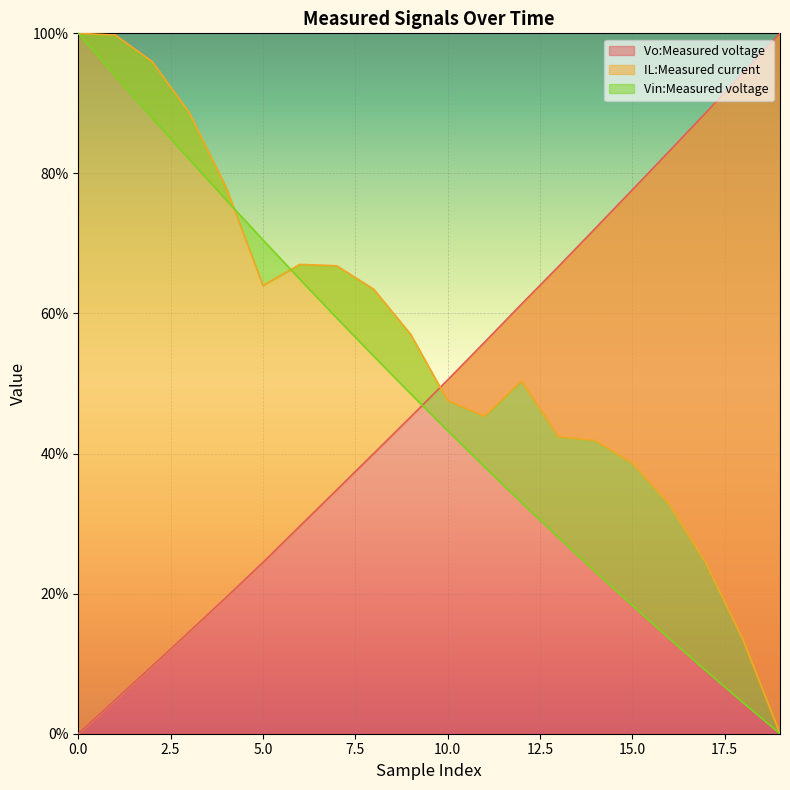

What is the spread (max minus min) of values at 4?

58.6